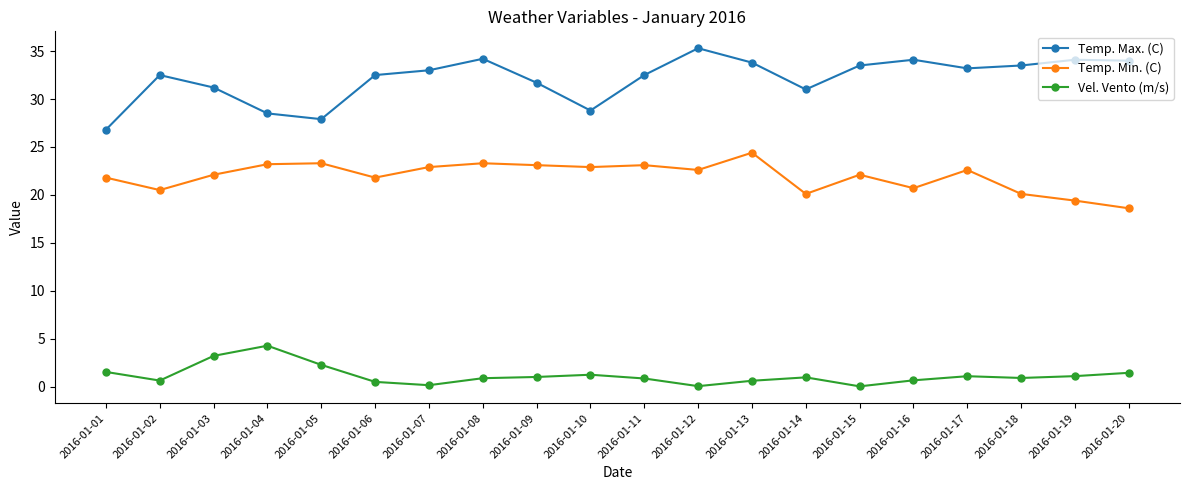

What is the difference between the highest and lowest values at 2016-01-09?

30.7